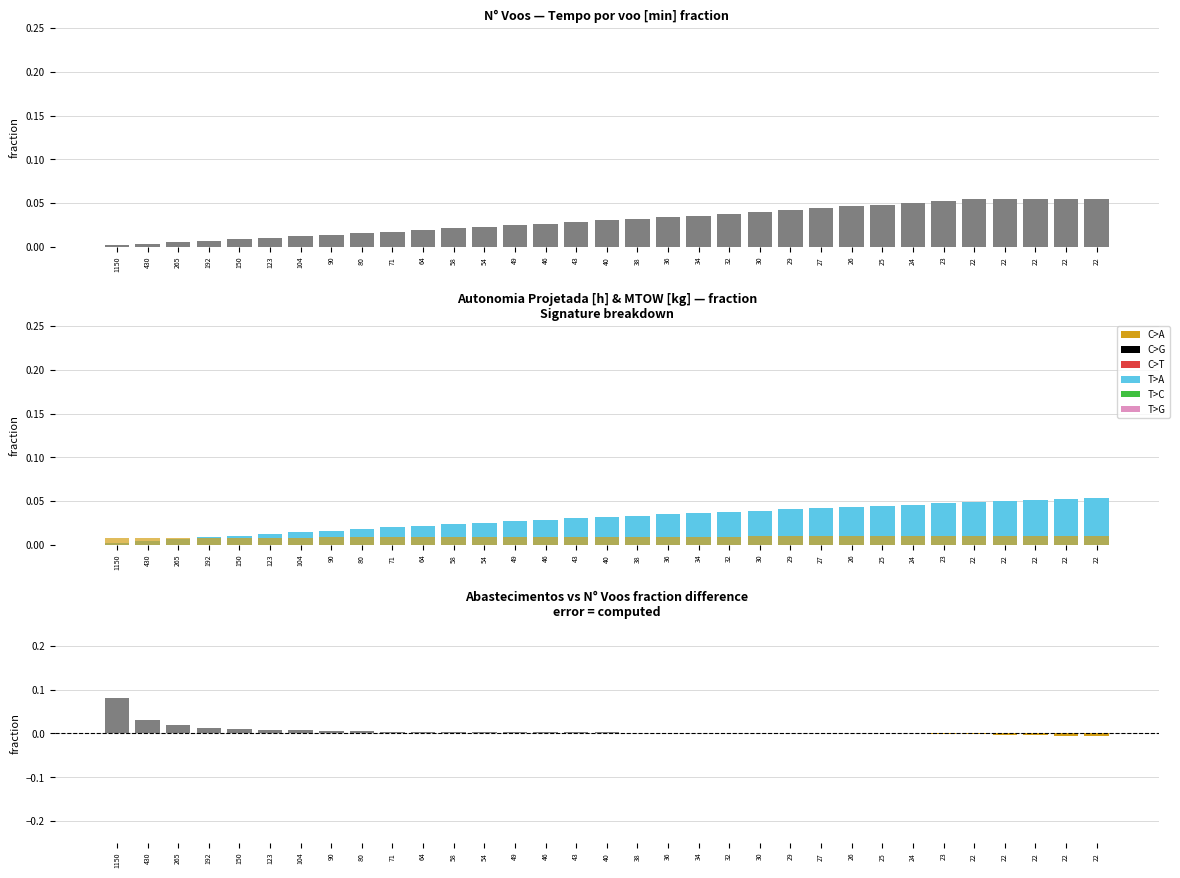

List the labels in order of Abastecimentos - N_Voos (norm) value, largest first.

1150, 430, 265, 192, 150, 123, 104, 90, 80, 71, 64, 58, 54, 49, 46, 43, 40, 38, 36, 34, 32, 30, 29, 27, 26, 25, 24, 23, 22, 22, 22, 22, 22